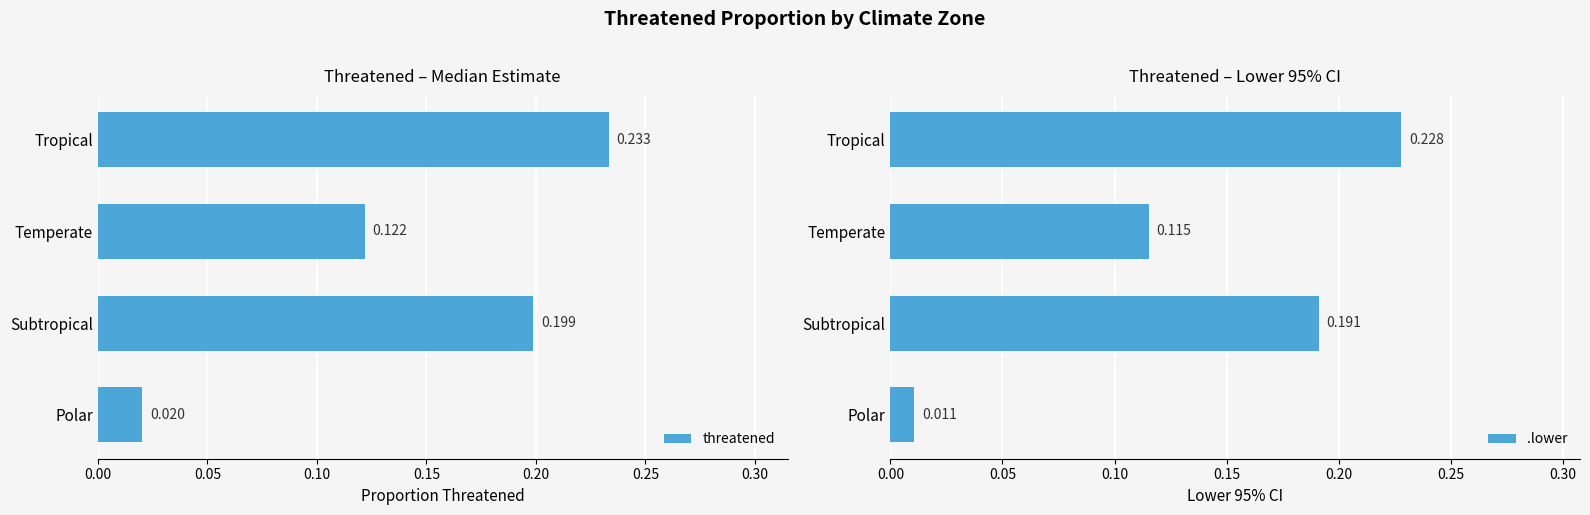

List the series in order of their overall mean, lowest first.

.lower, threatened